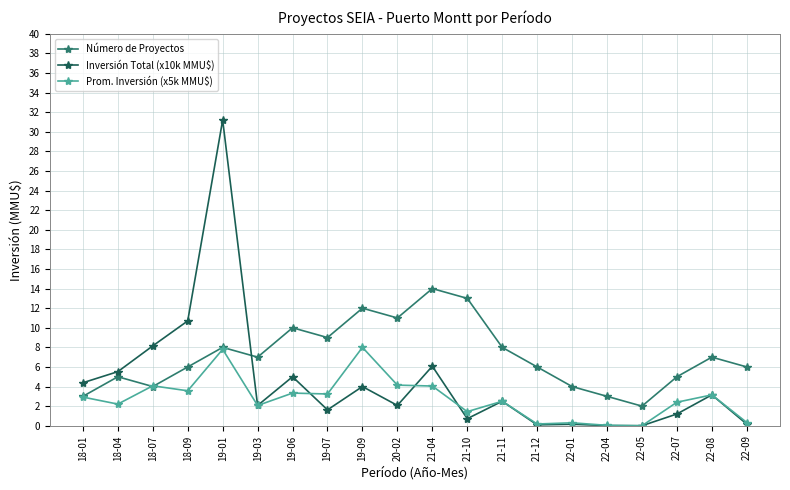

The value of Inversión Total (x10k MMU$) at 22-04 is 0.0. True or false?

True